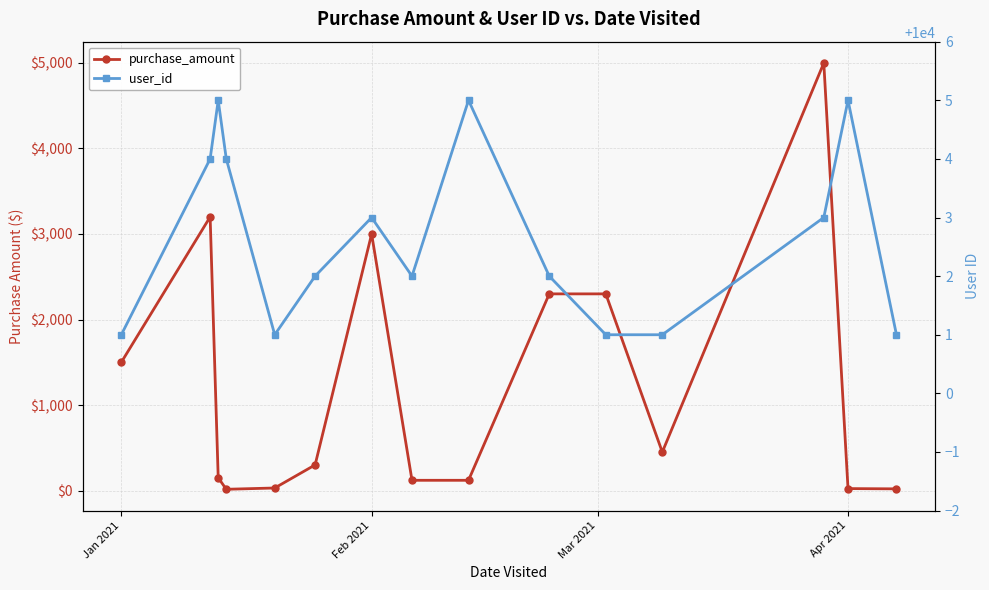

What is the difference between the second highest and minimum values in the purchase_amount series?

3185